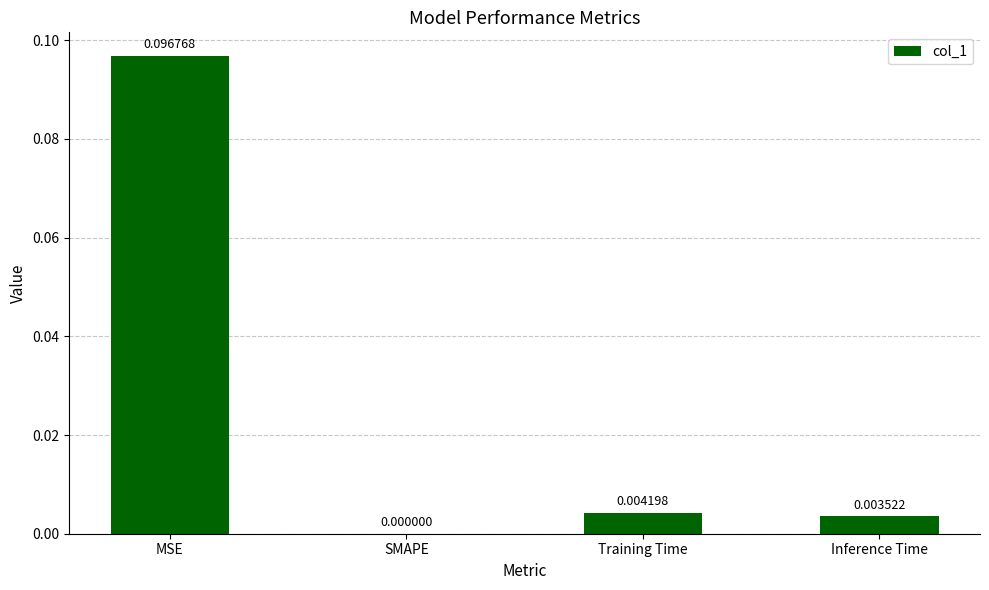

The value at Training Time is 0.0. True or false?

True